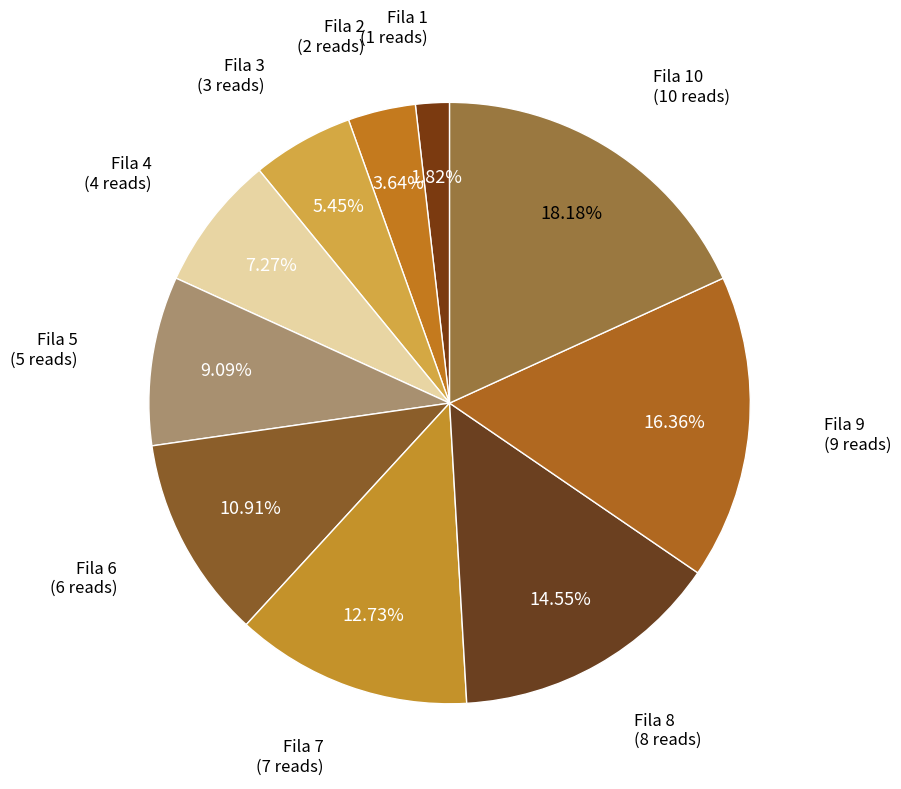

Rank the categories by value from highest to lowest.

Fila 10, Fila 9, Fila 8, Fila 7, Fila 6, Fila 5, Fila 4, Fila 3, Fila 2, Fila 1